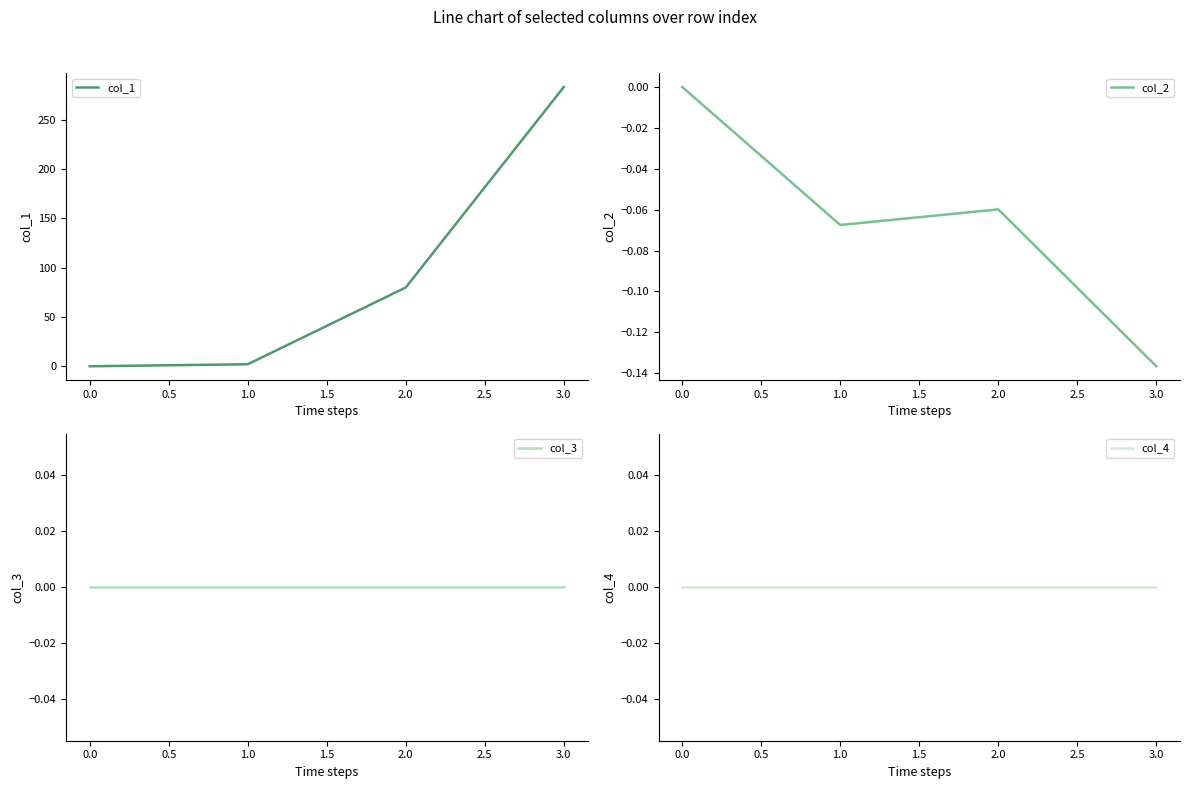

What is the greatest value displayed?

283.1